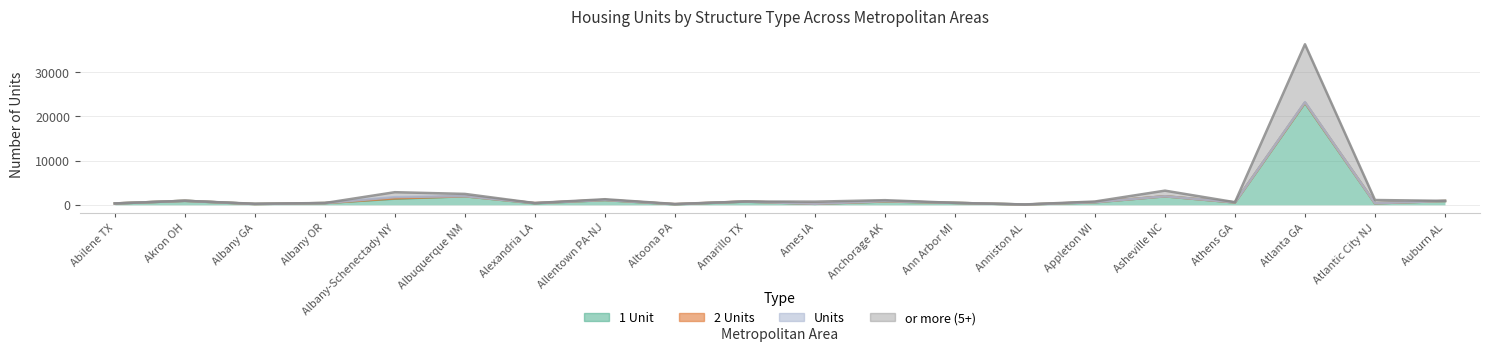

At which label does 1 Unit first exceed 549?

Akron OH